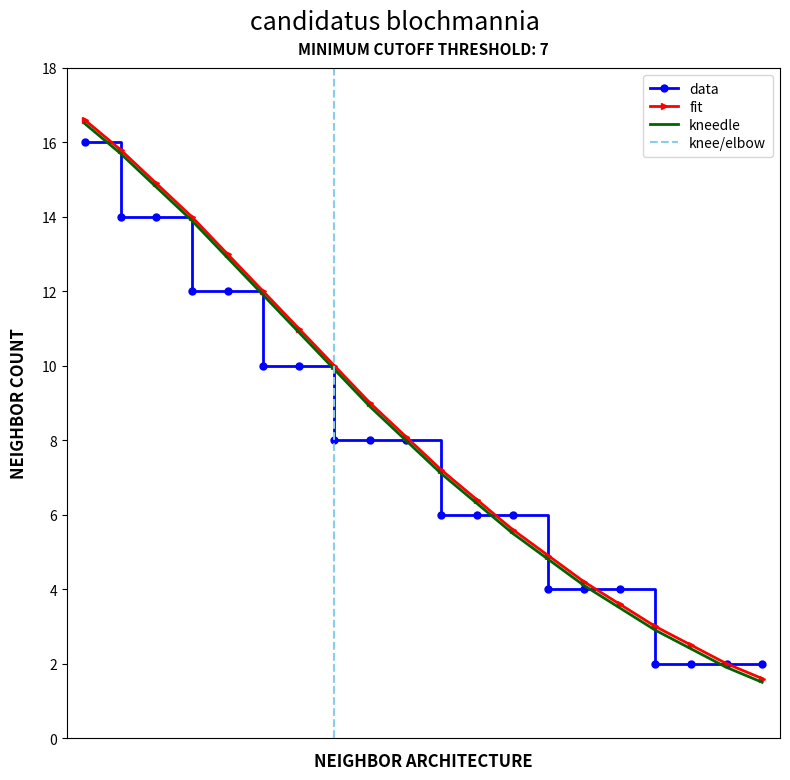

What is the difference between the second highest and minimum values in the data series?

12.0